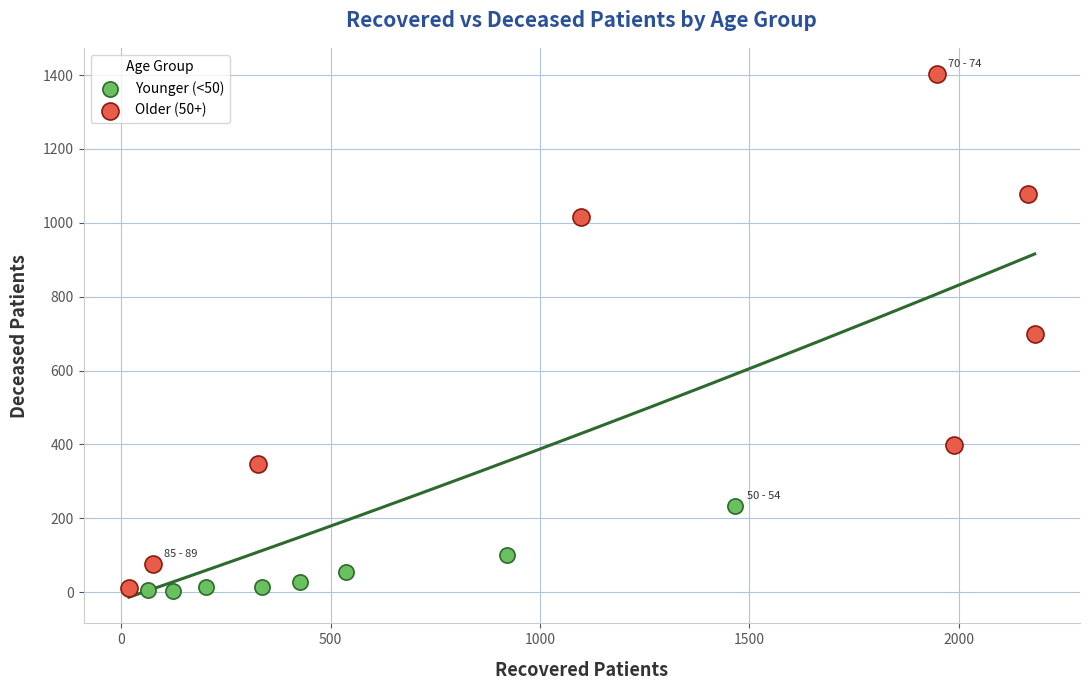

Which series has the widest spread of Y values?

Older (50+)